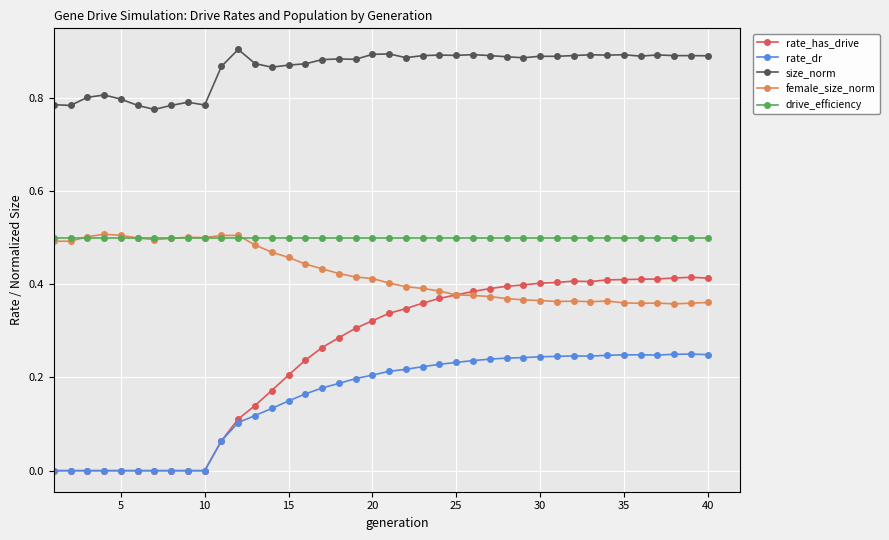

True or false: size_norm has more than 0 points higher than both neighbors.

True